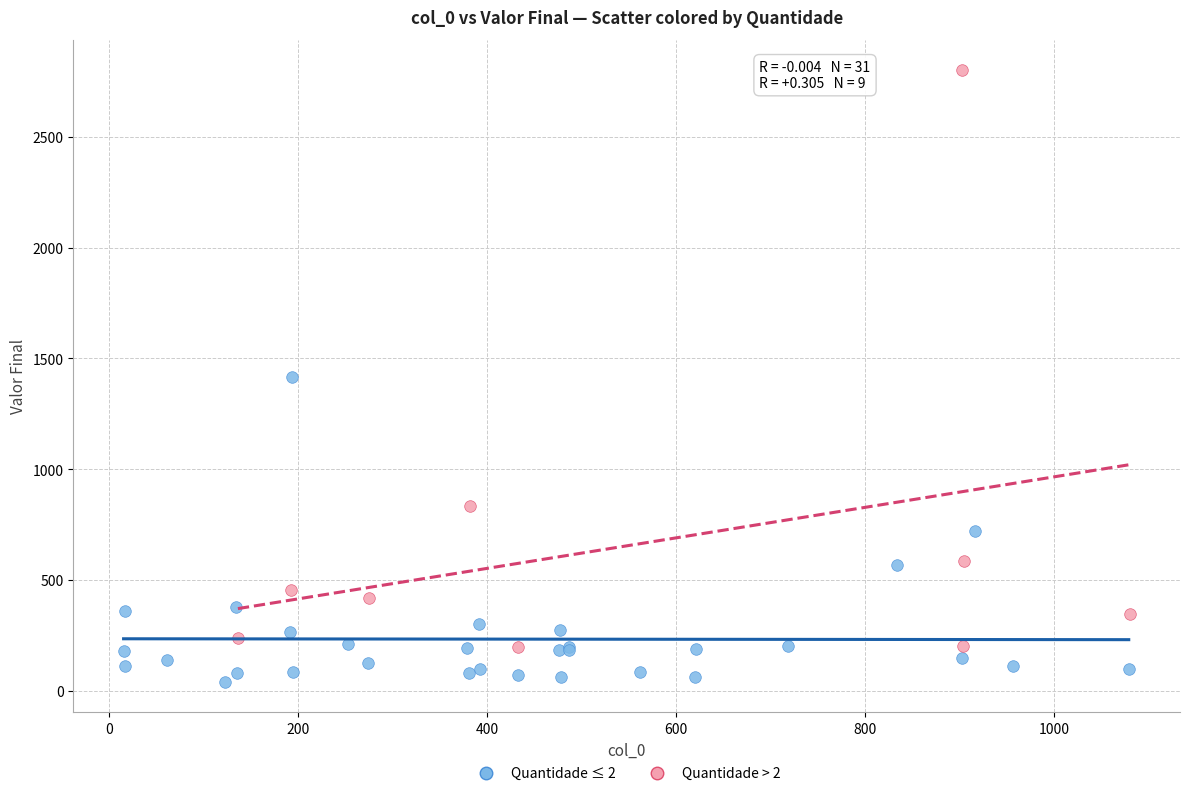

What are all the series names shown in the legend?

Quantidade ≤ 2, Quantidade > 2